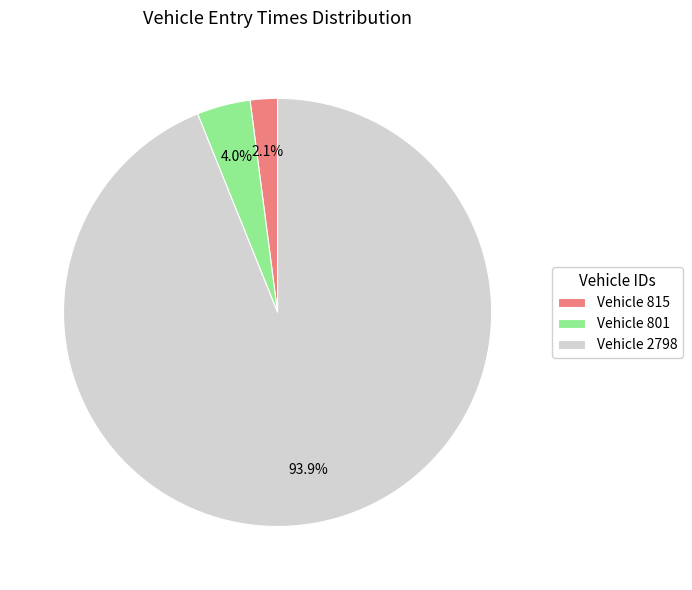

Which has a higher value, Vehicle 801 or Vehicle 2798?

Vehicle 2798